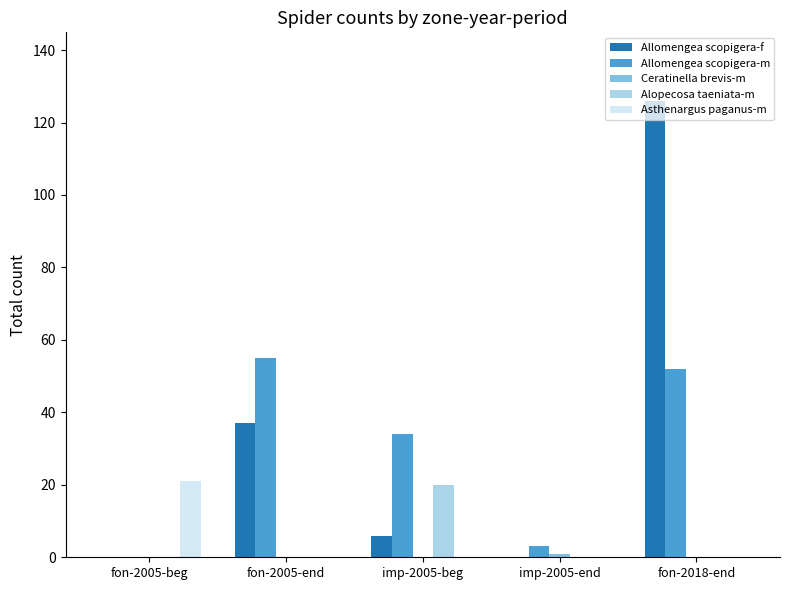

Is the value of Alopecosa taeniata-m at fon-2005-beg greater than the value of Allomengea scopigera-m at imp-2005-end?

No